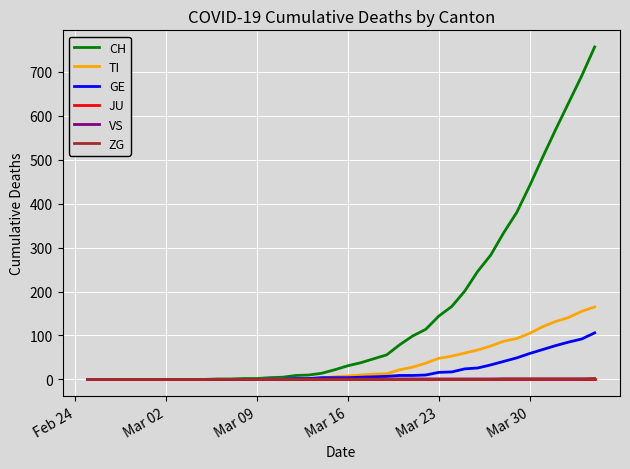

Which series has the largest range (max minus min)?

CH